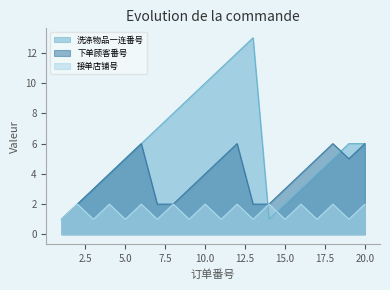

Which category has the lowest value in the 下单顾客番号 series?

1